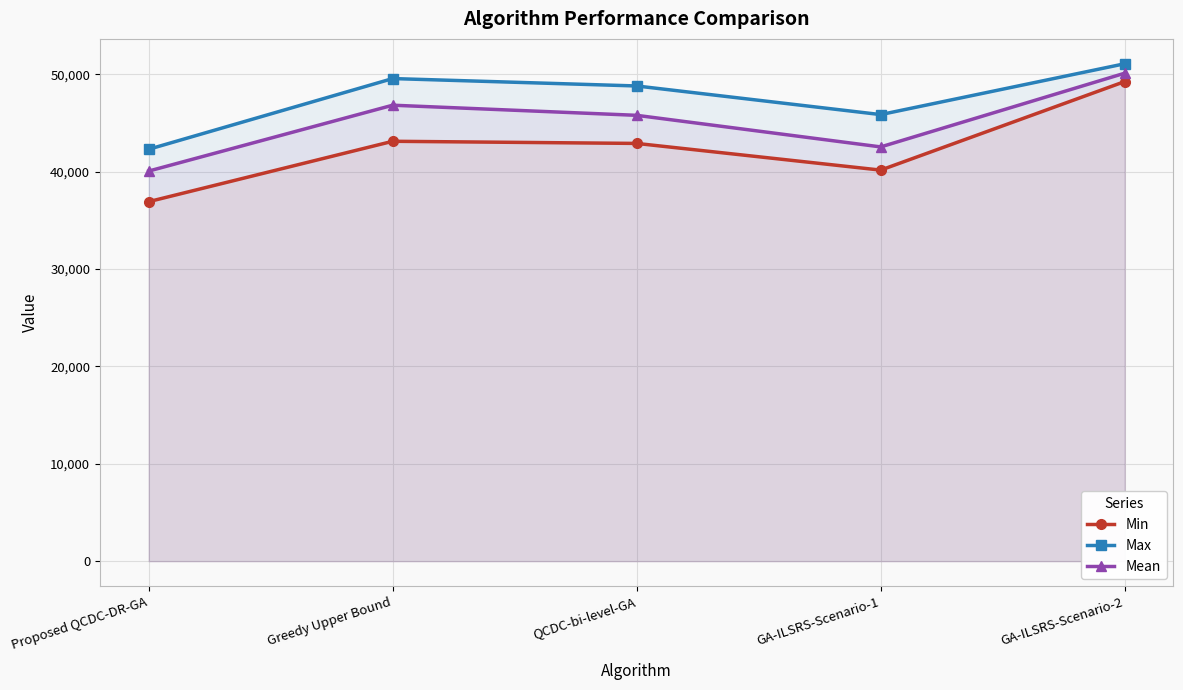

What position from the left is Proposed QCDC-DR-GA?

1